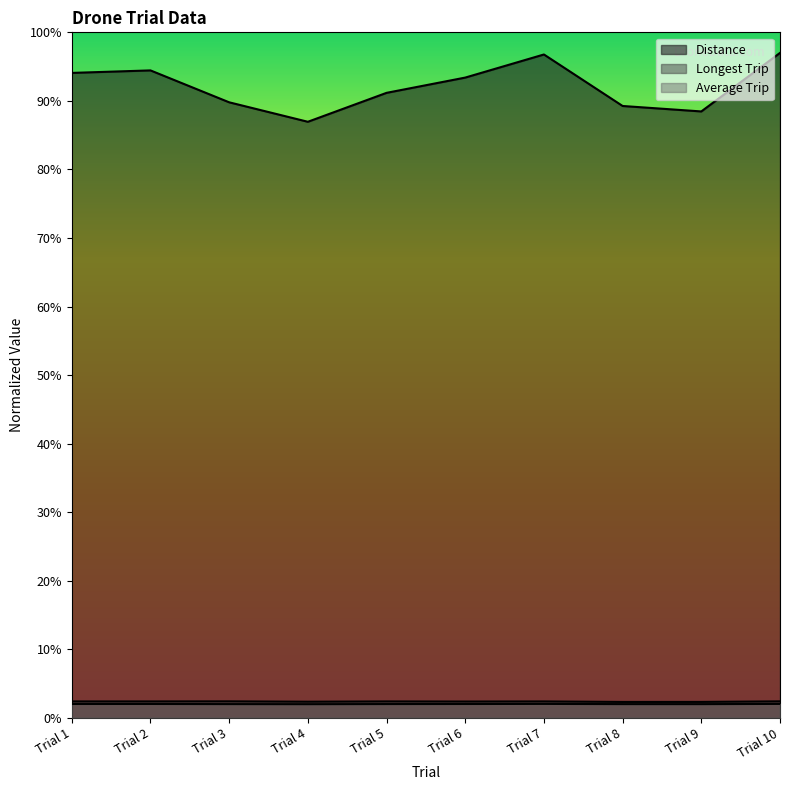

What is the total value across all series at Trial 8?

93.6